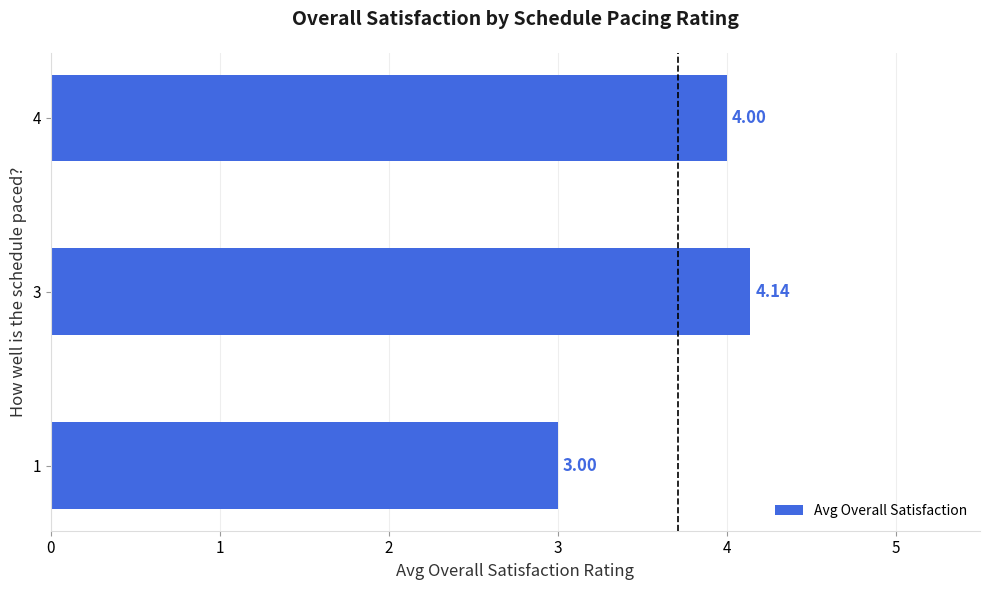

How many values are below 4?

1